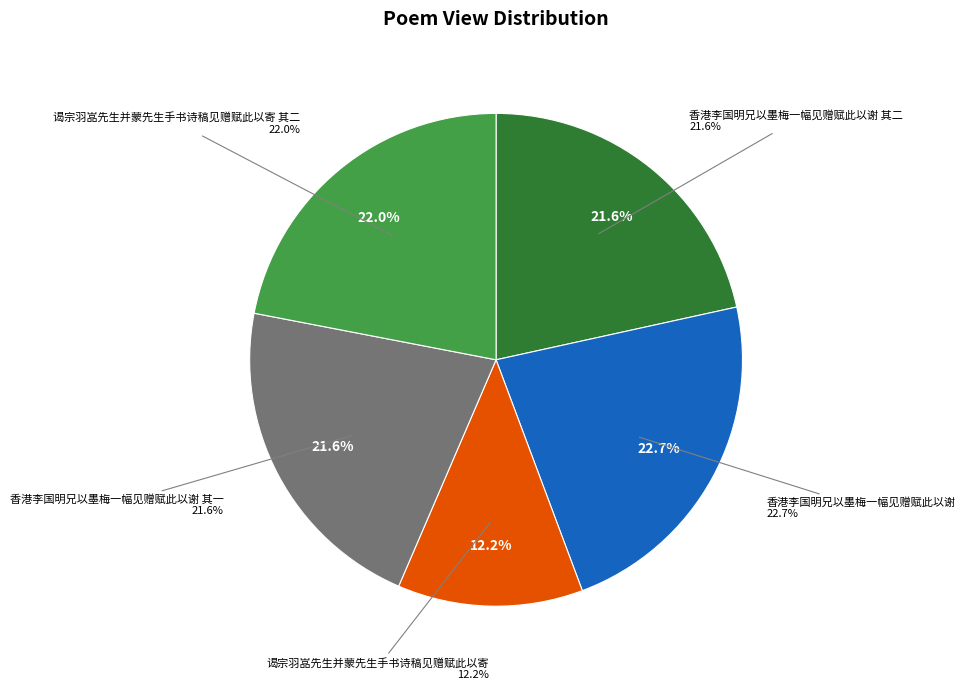

To the nearest percent, what percentage of the pie is 谒宗羽嵓先生并蒙先生手书诗稿见赠赋此以寄?

12%